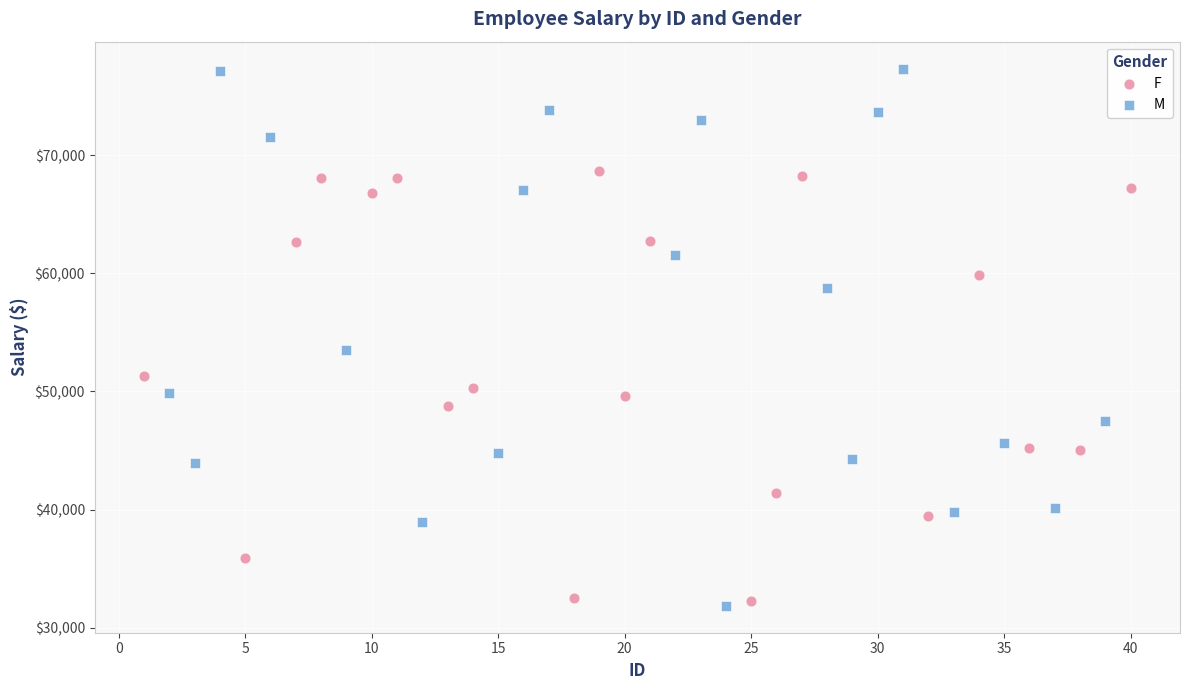

Which series contains the highest Y value?

M